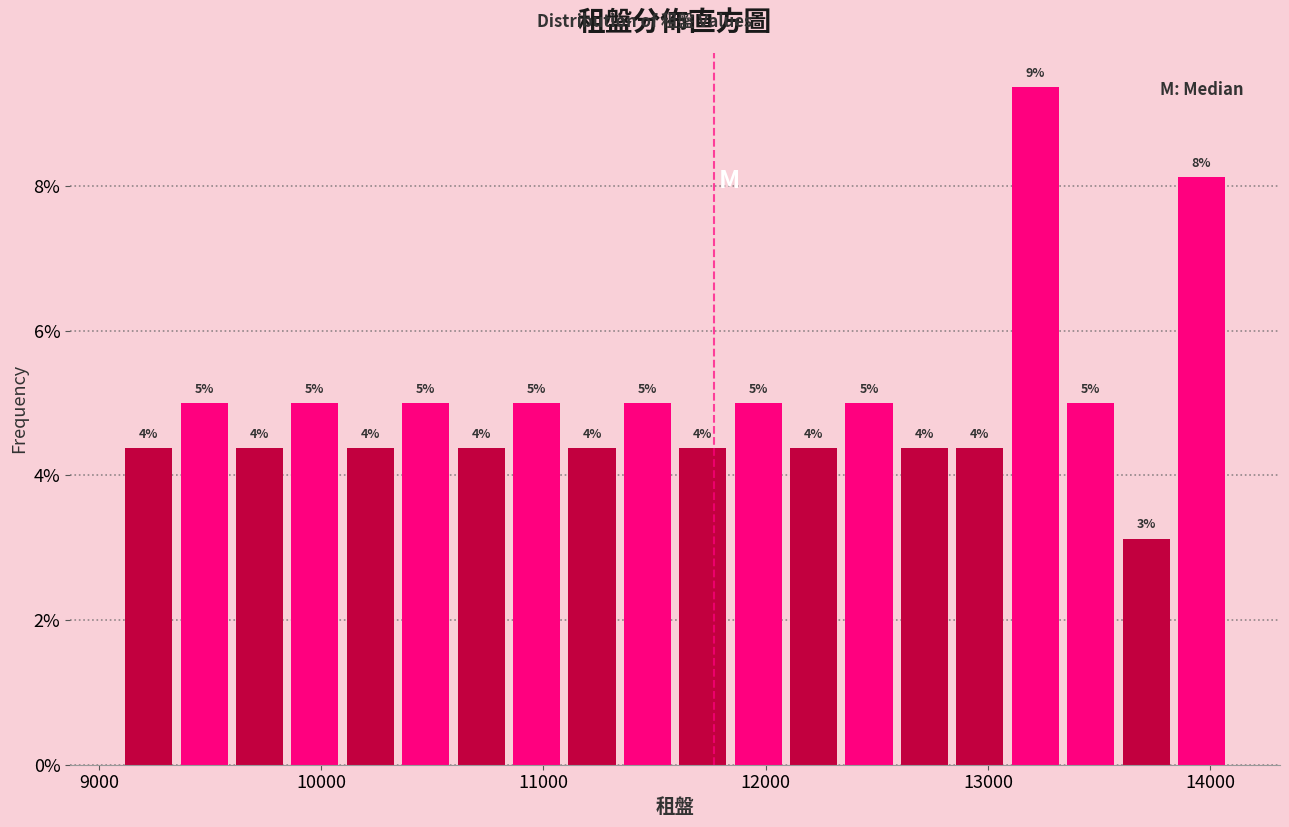

Read against the x-axis, roughly where is the centre of the tallest bar?

13200